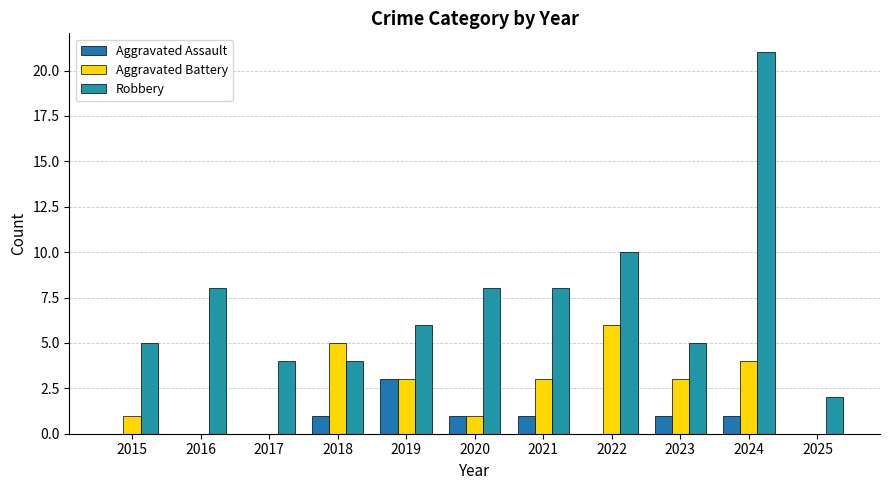

The value of Robbery at 2018 is 6. True or false?

False